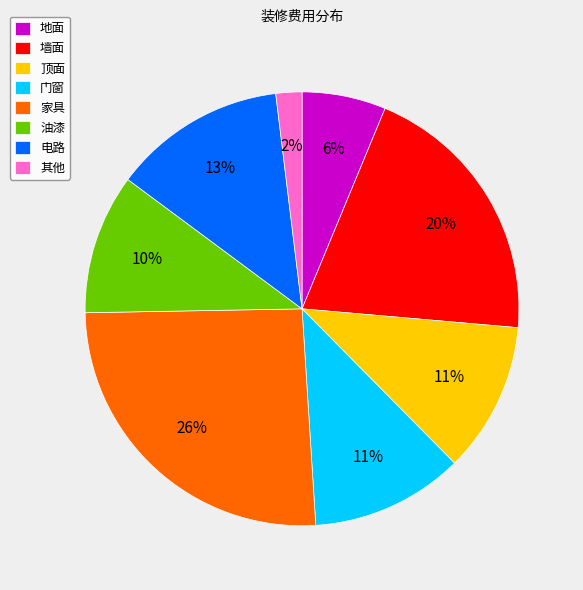

Is it true that 家具 is 26% of the pie?

True